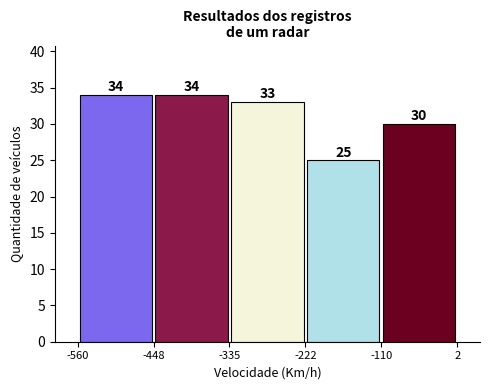

Reading left to right, list every bar in this chart as the range it spans on the x-axis followed by its height.

-560 to -448: 34
-448 to -335: 34
-335 to -222: 33
-222 to -110: 25
-110 to 2: 30